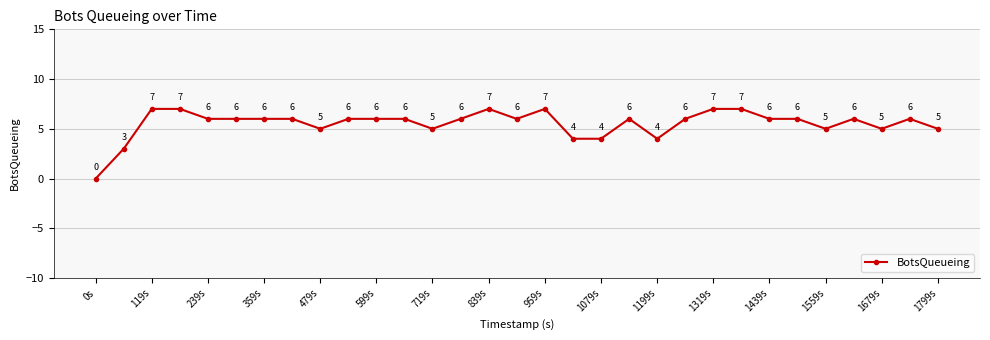

What is the greatest value displayed?

7